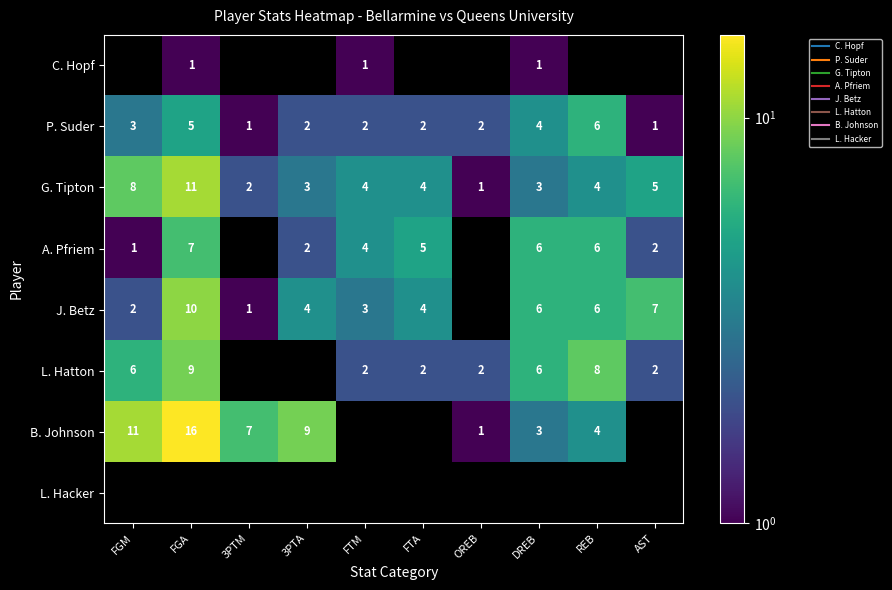

How many series are shown in this chart?

8